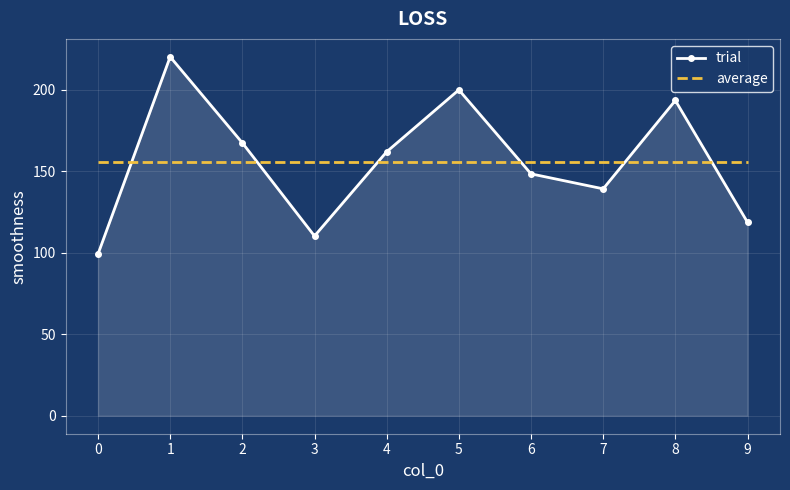

At which category is the sum across all series the highest?

1